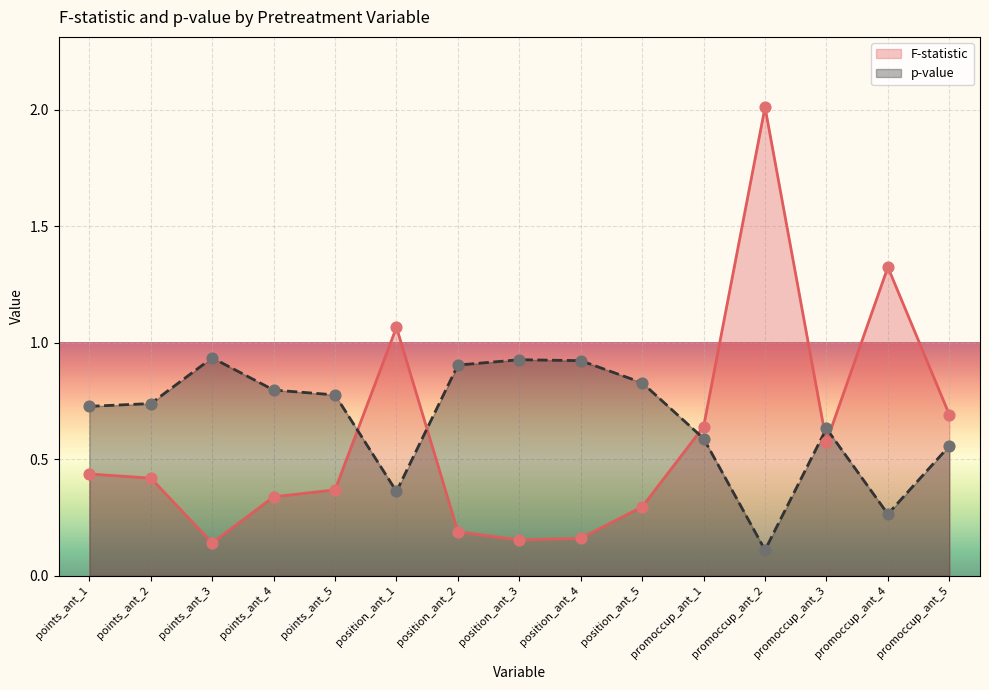

Which series has the widest spread of Y values?

F-statistic